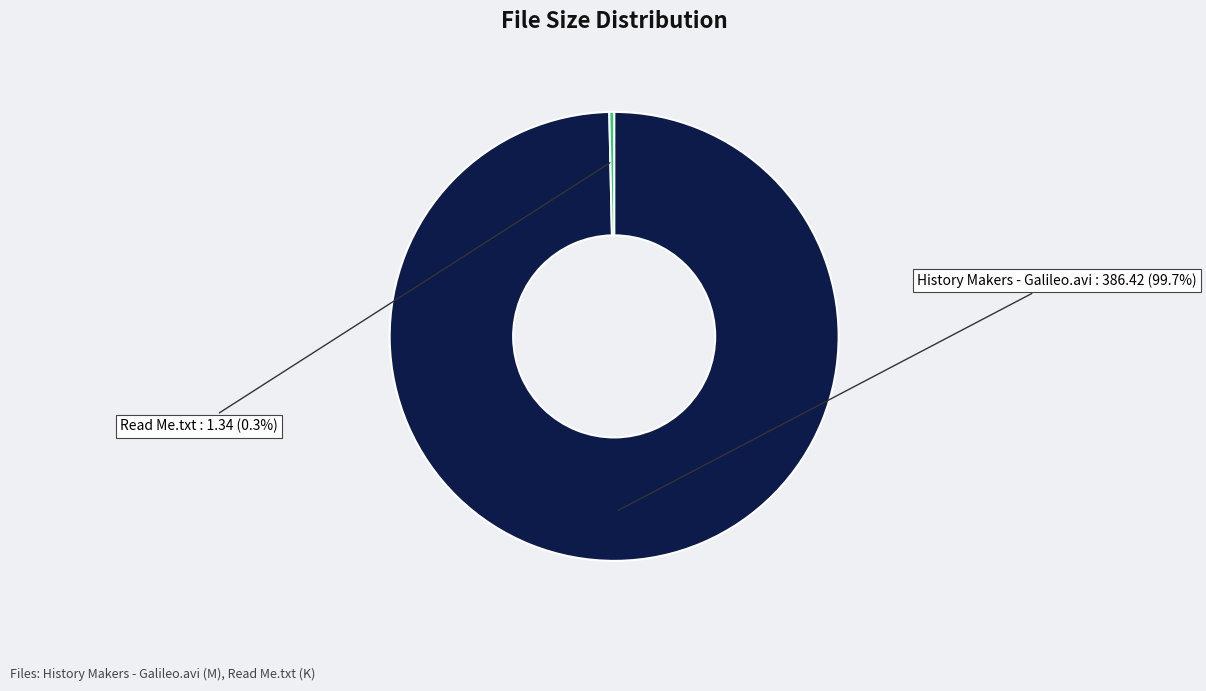

What is the majority slice?

History Makers - Galileo.avi